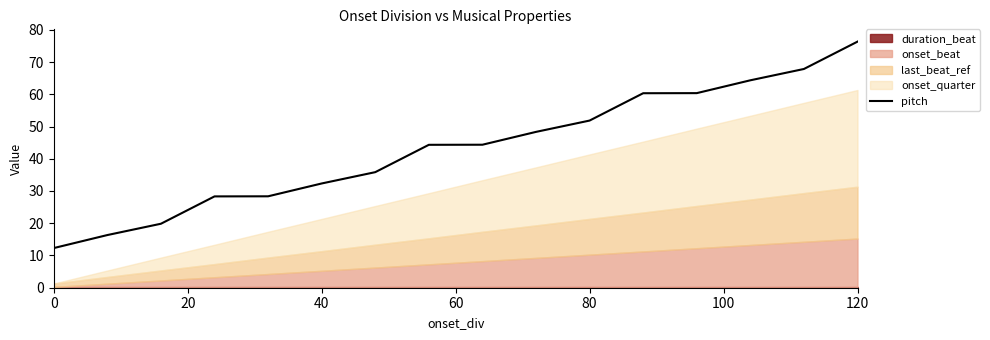

Does the chart have visible grid lines?

No